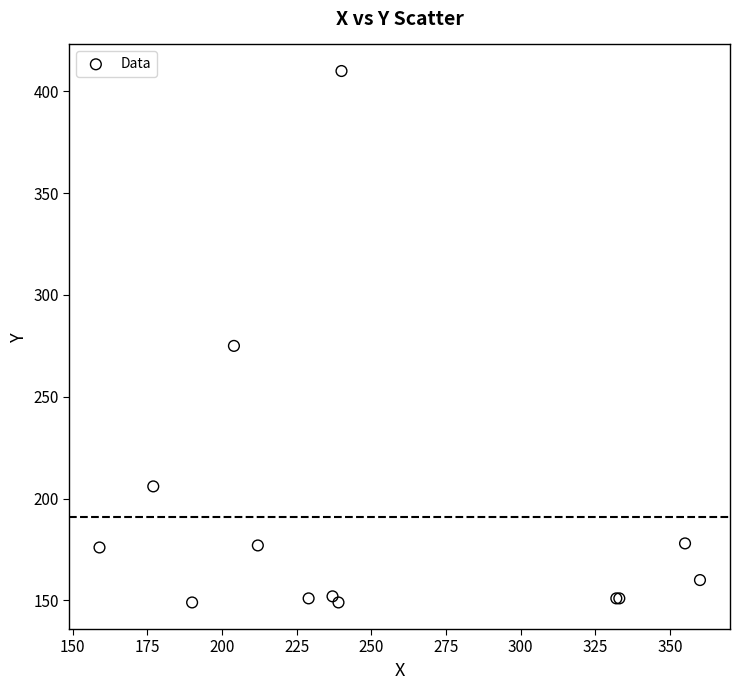

What Y value in the scatter plot is closest to 279?

275